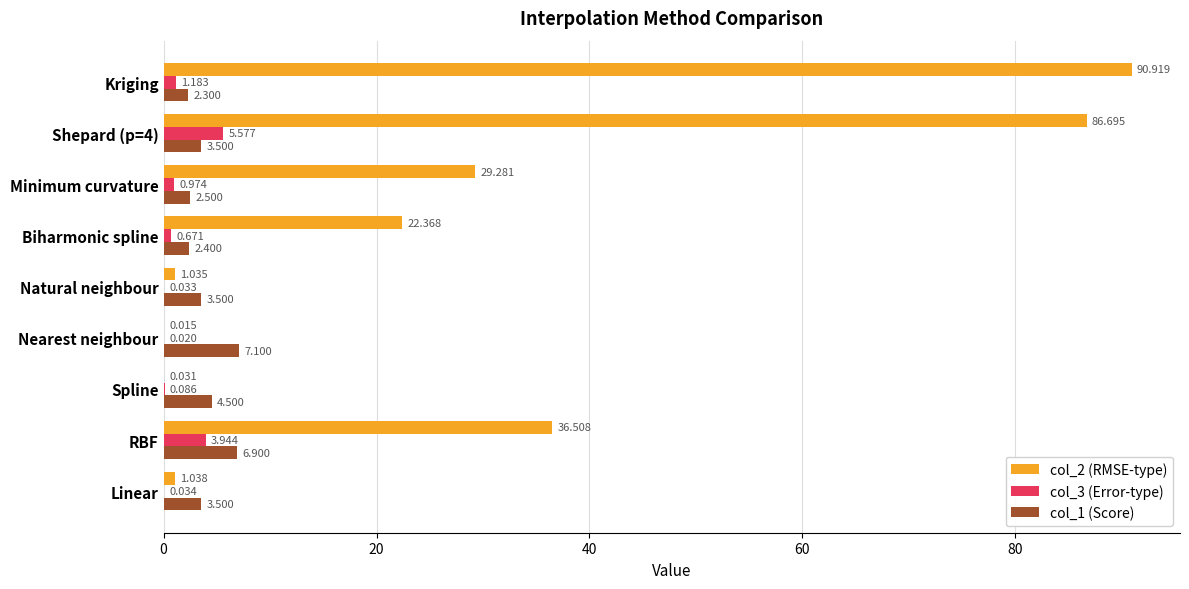

Which series has the largest total across all categories?

col_2 (RMSE-type)